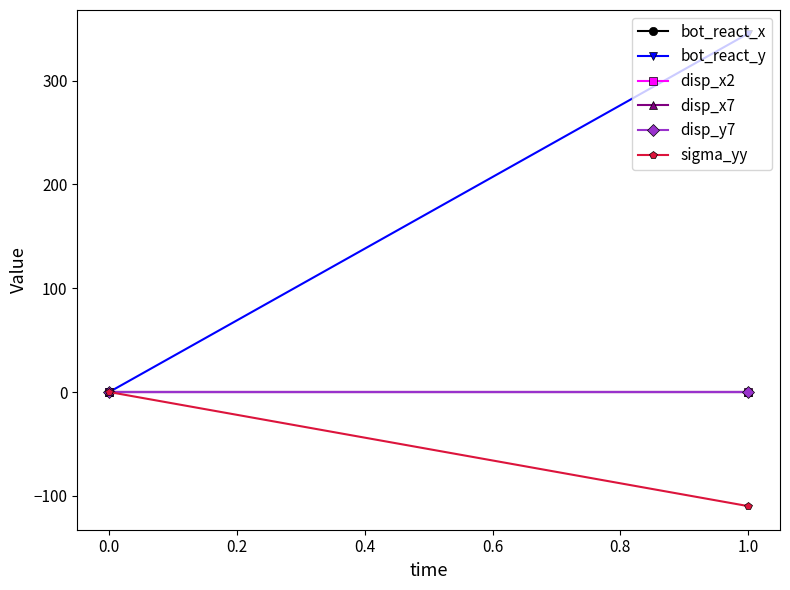

Is it true that disp_x7 equals 0.0 at 1.0?

True